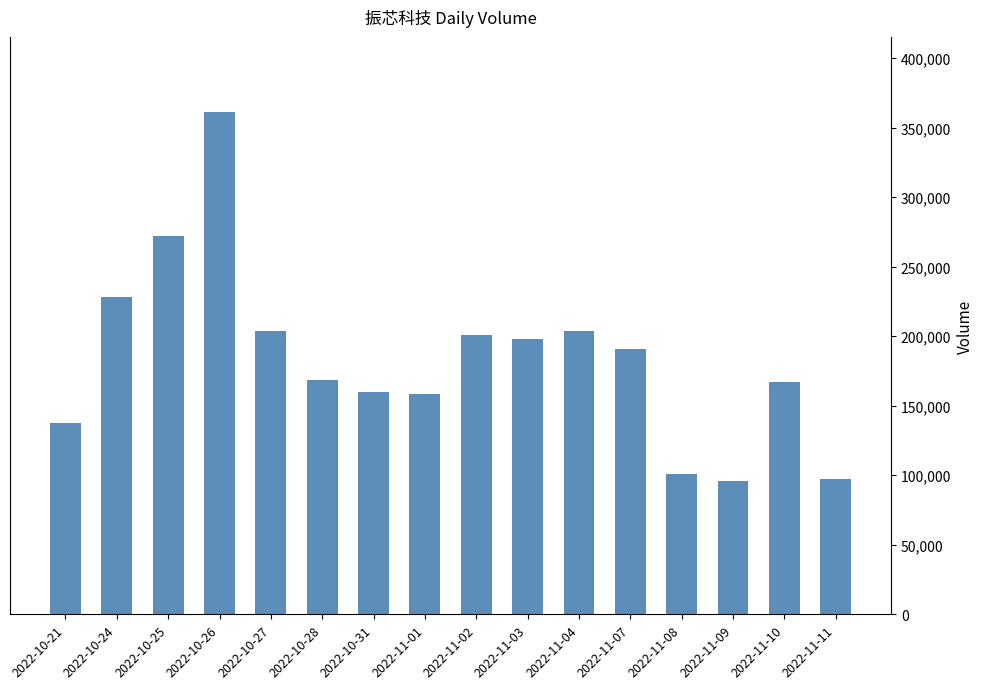

How many bars are there in total?

16